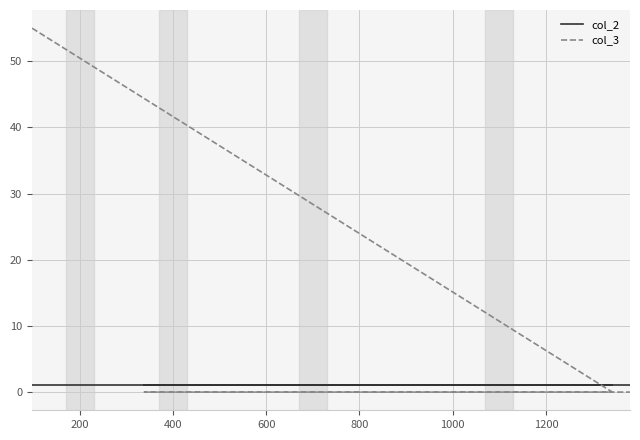

After their last crossing, which series has the higher values: col_2 or col_3?

col_2